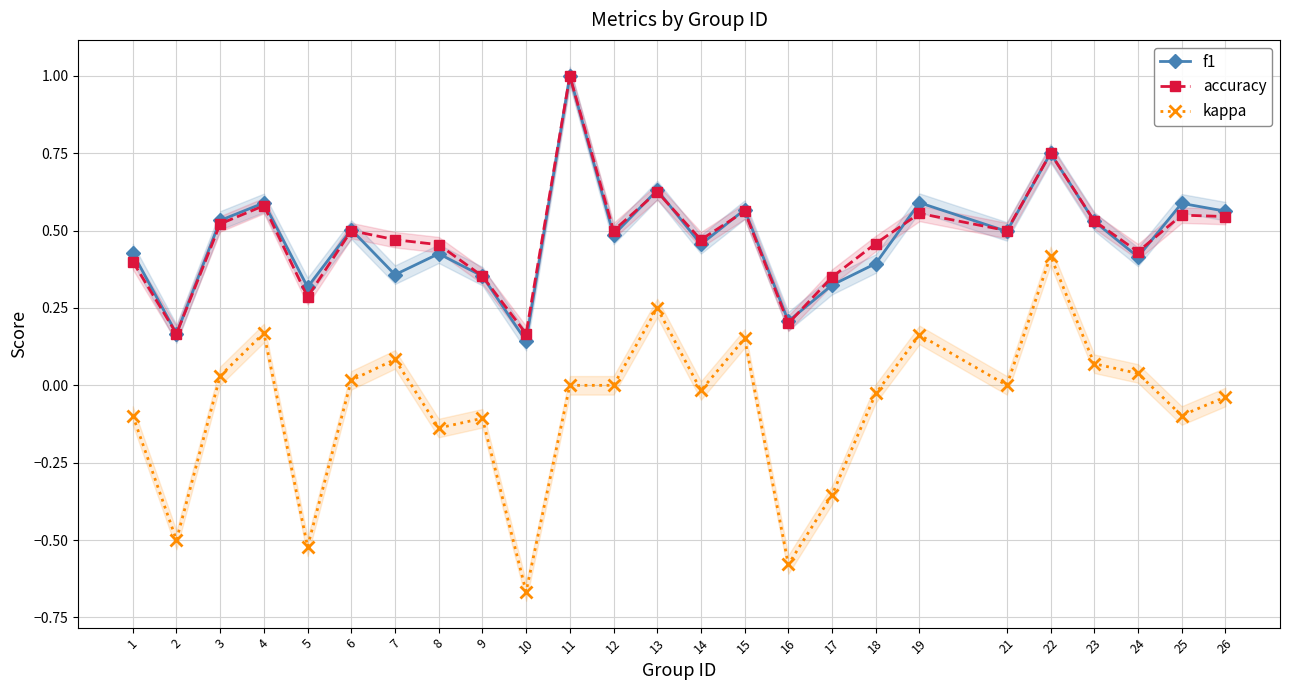

What is the sum of all accuracy values?

11.9